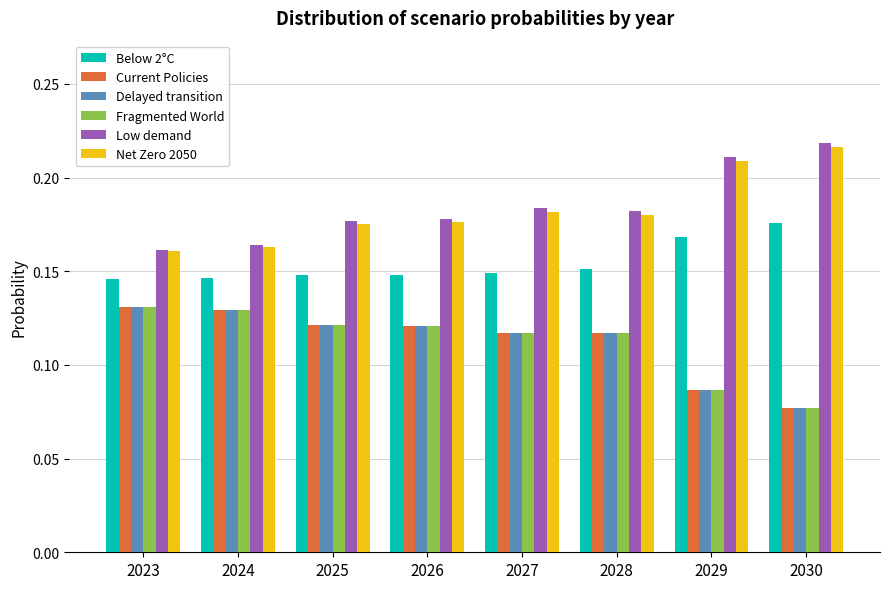

How many Fragmented World values are between 0 and 1?

8